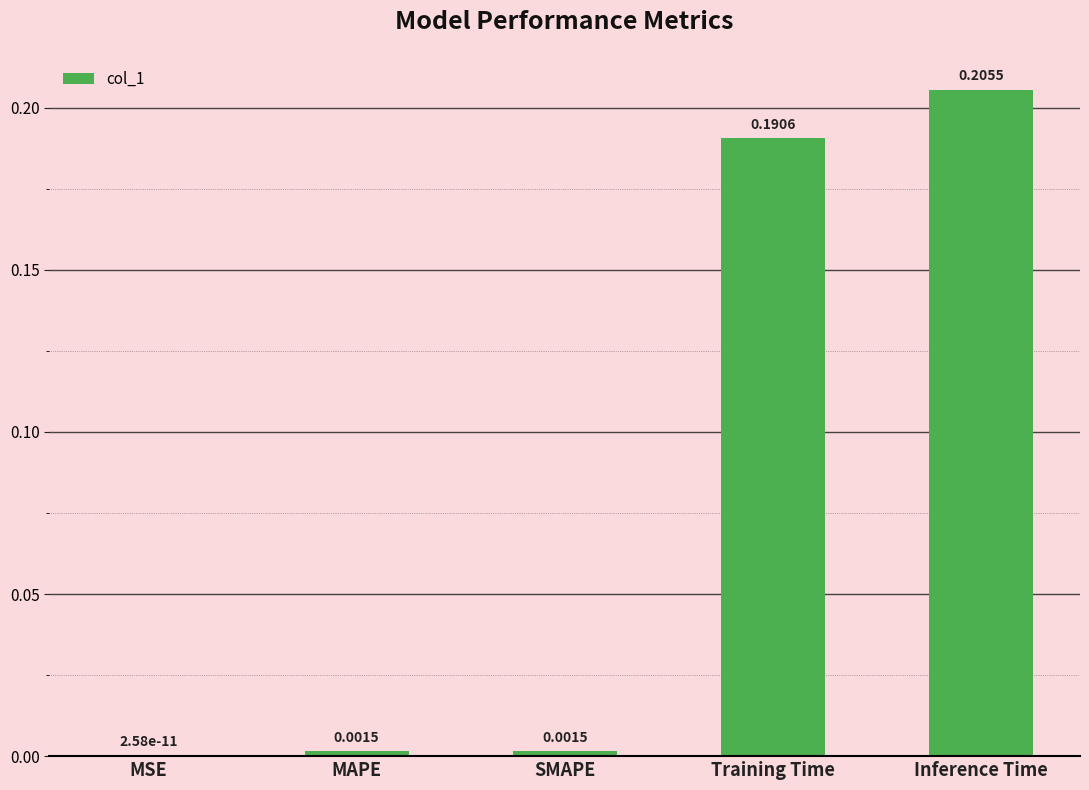

What is the sum of all values?

0.4